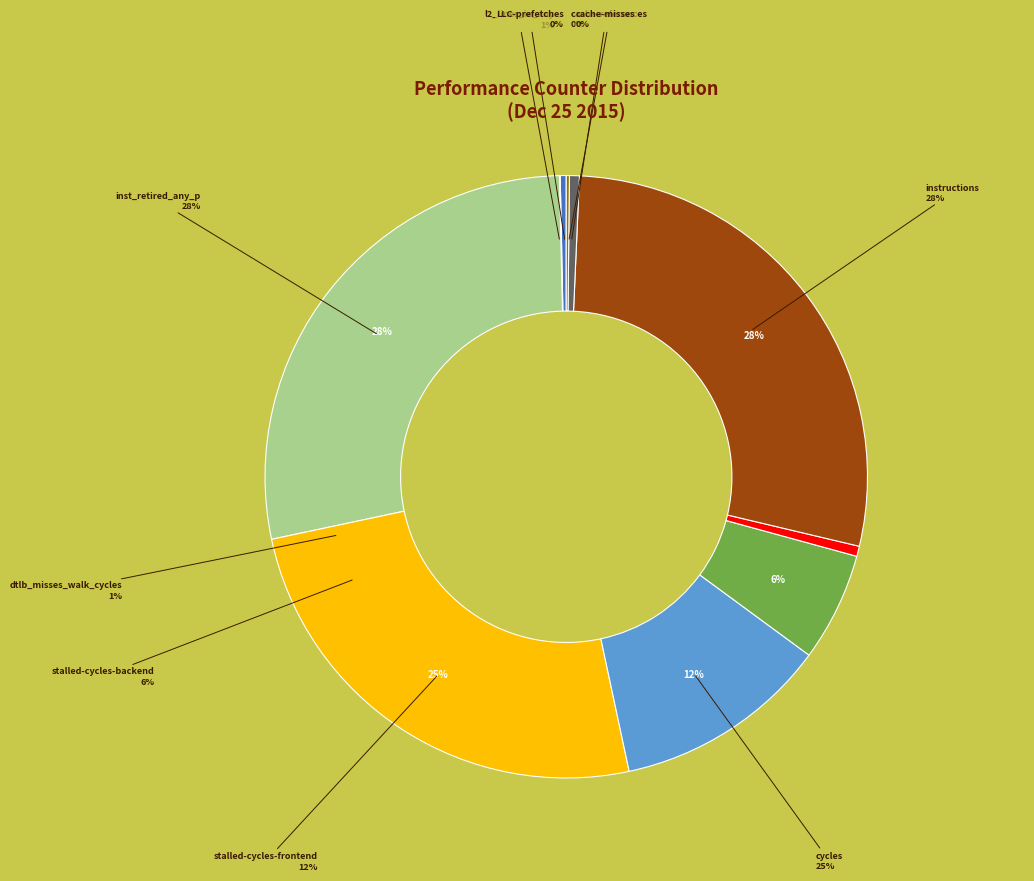

Is it true that dtlb_misses_walk_cycles is 1% of the pie?

True